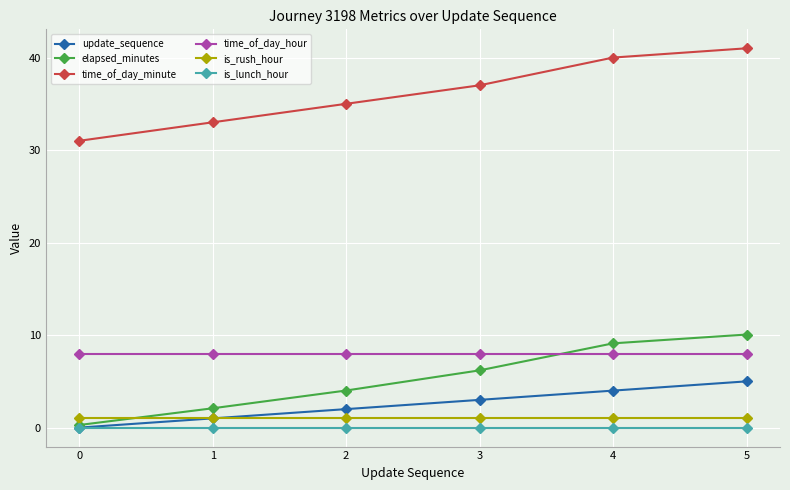

True or false: update_sequence and time_of_day_minute intersect in this chart.

False